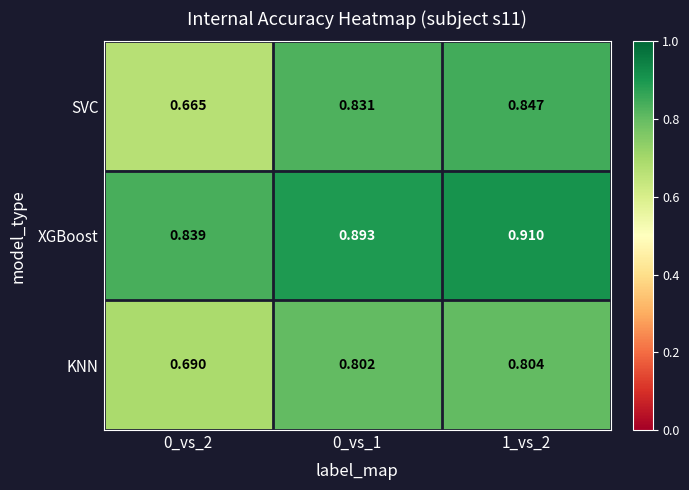

List the series in order of their peak value, highest first.

XGBoost, SVC, KNN